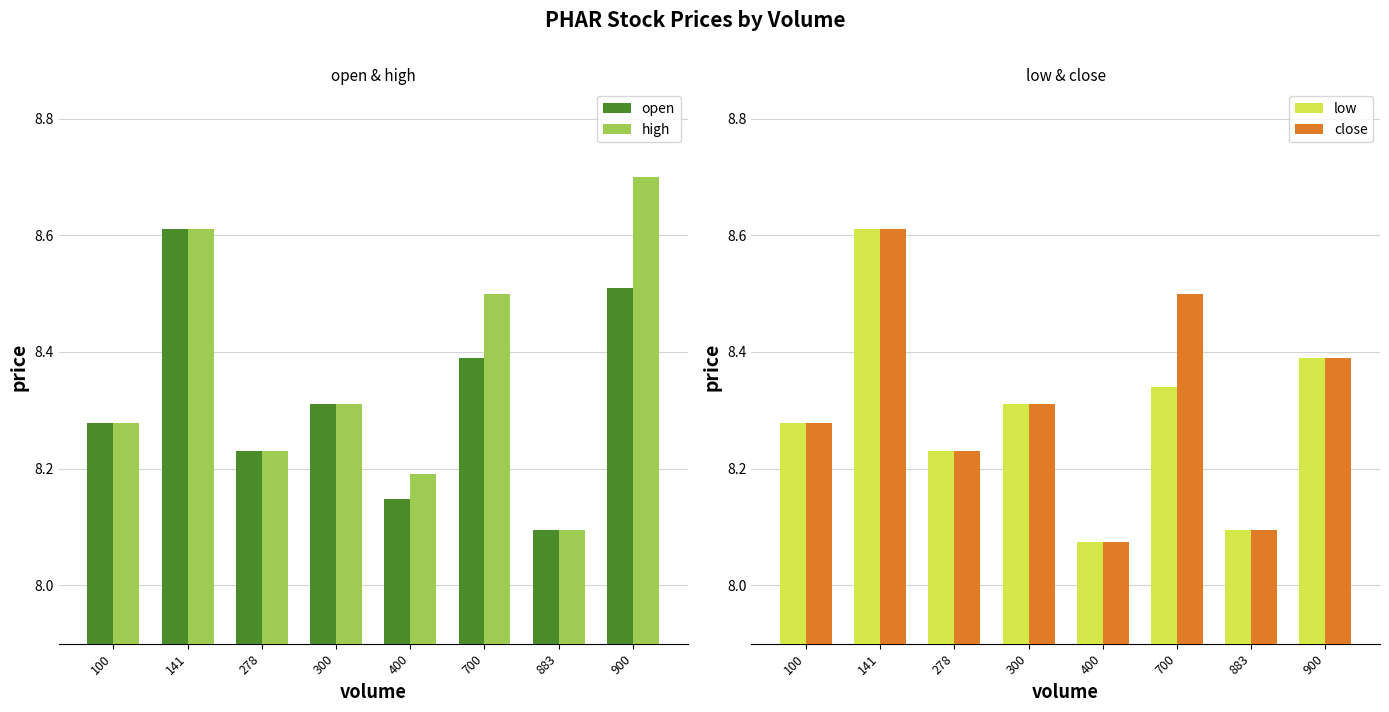

How many groups of bars are there?

8